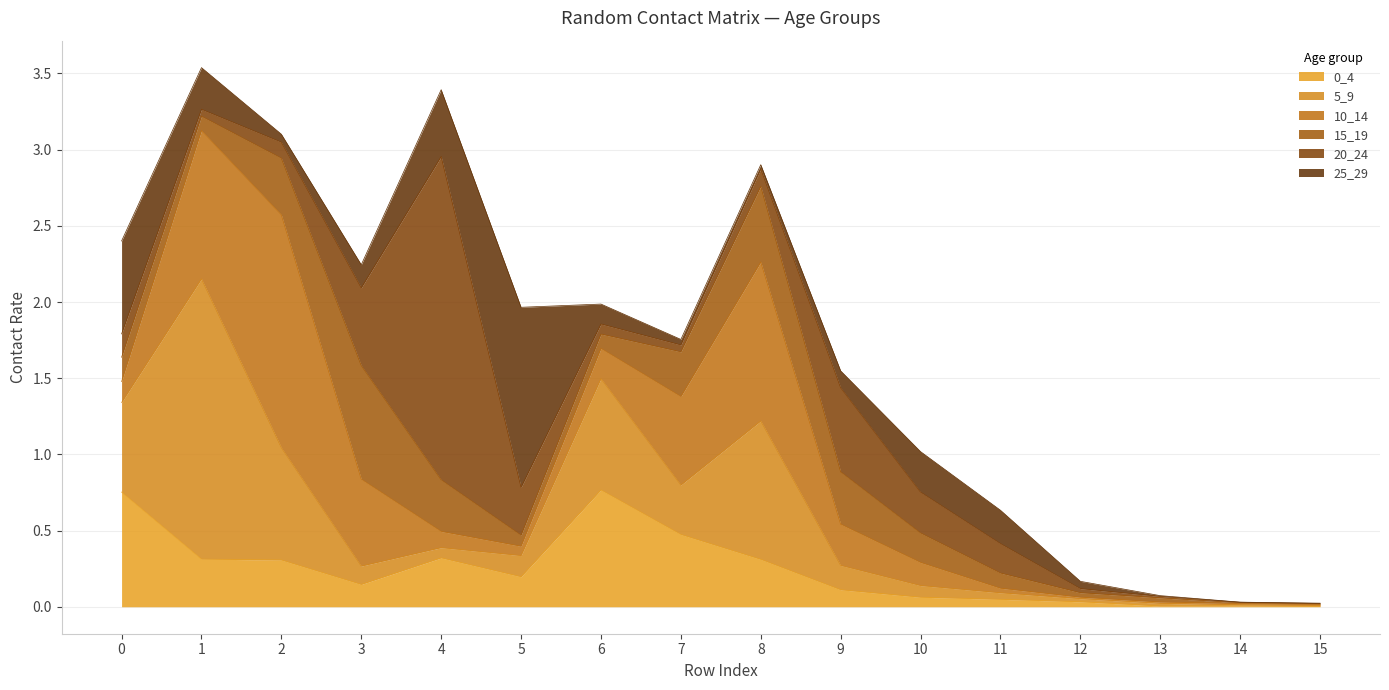

How many series are shown in this chart?

6